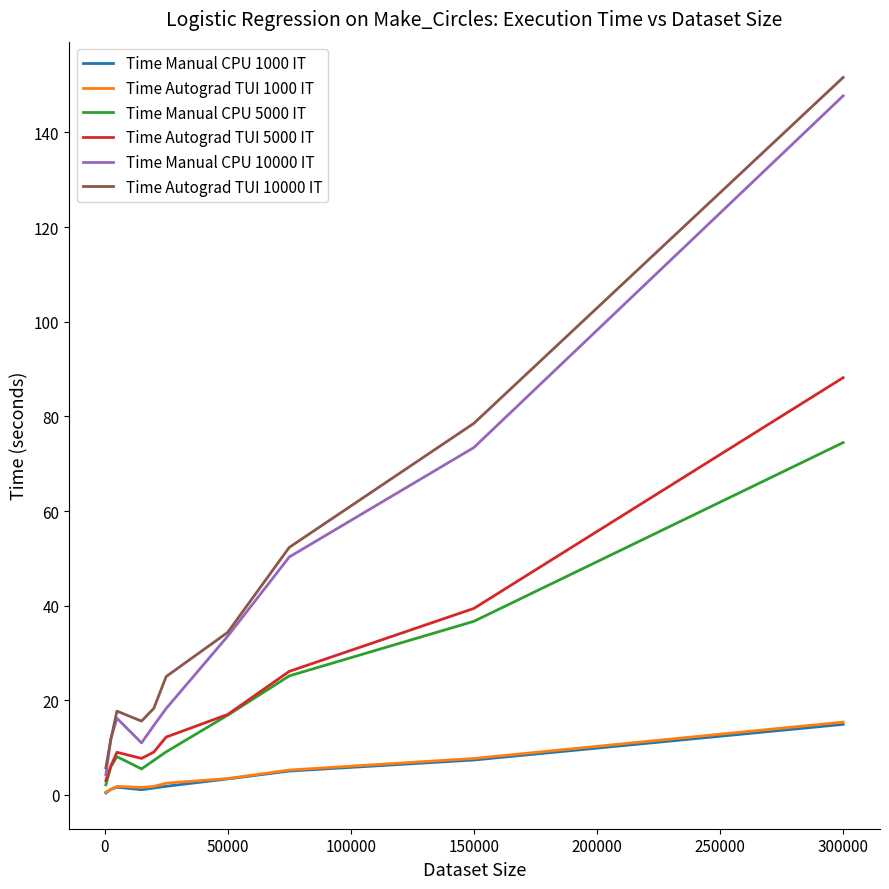

Which series has the widest spread of values?

Time Autograd TUI 10000 IT